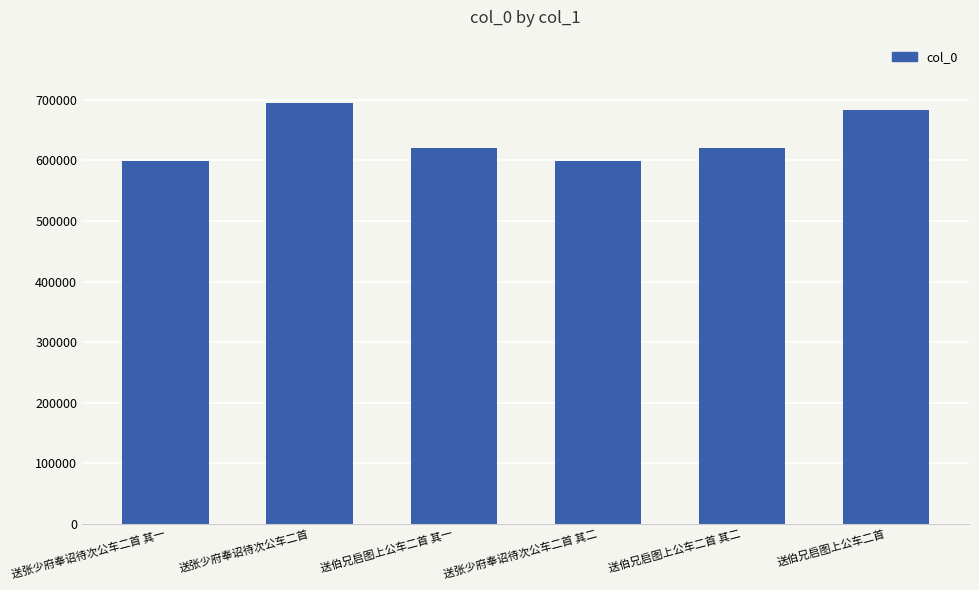

Which category has the highest value across all series?

送张少府奉诏待次公车二首